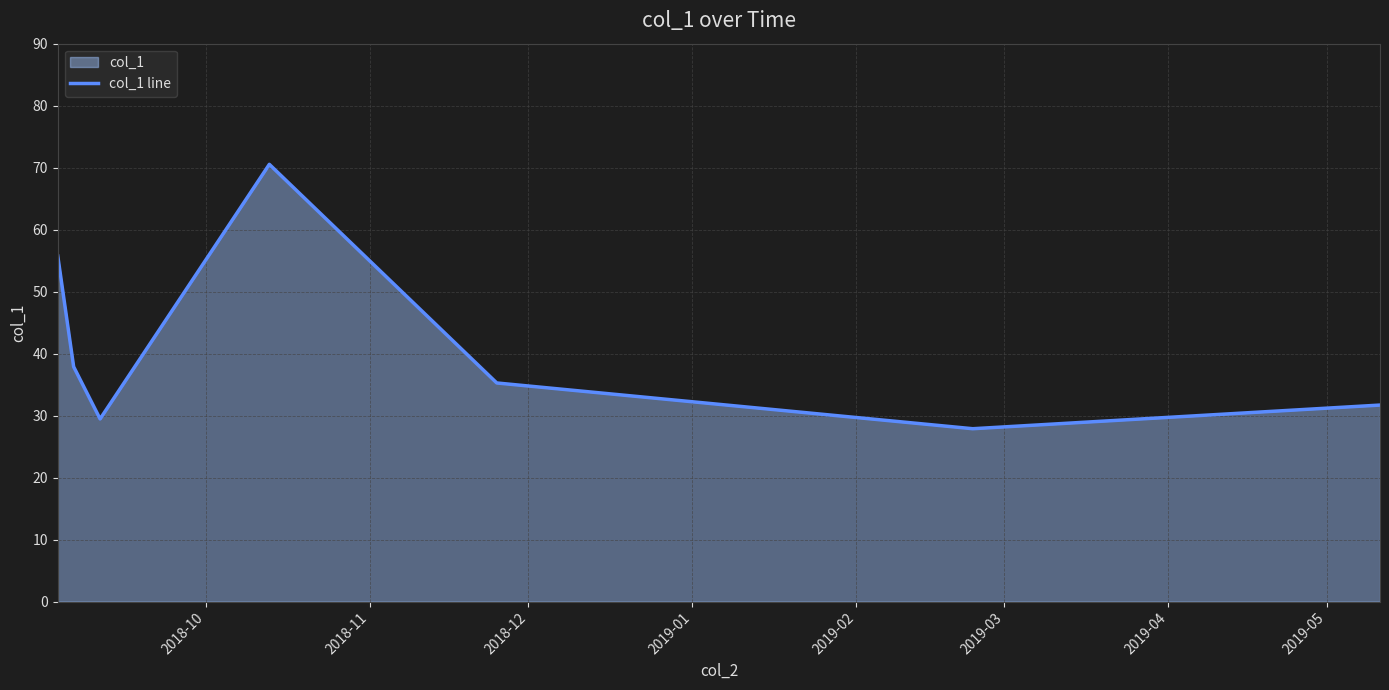

True or false: the data has more than 0 interior local peaks.

True